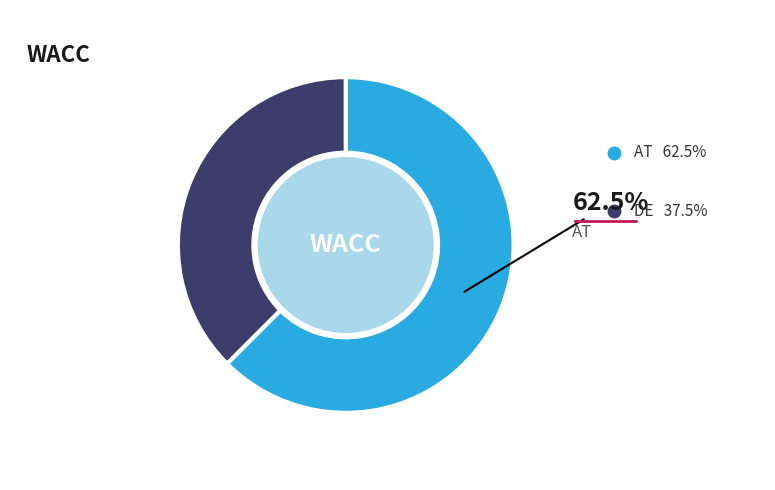

Rank the categories by value from highest to lowest.

AT, DE